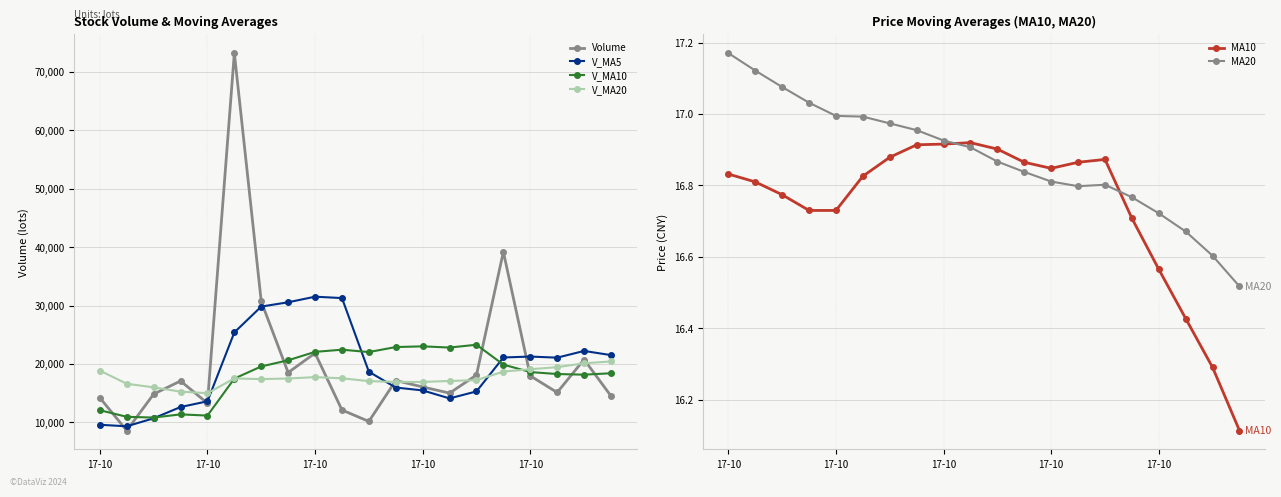

How many values in the V_MA5 series exceed 21077?

10